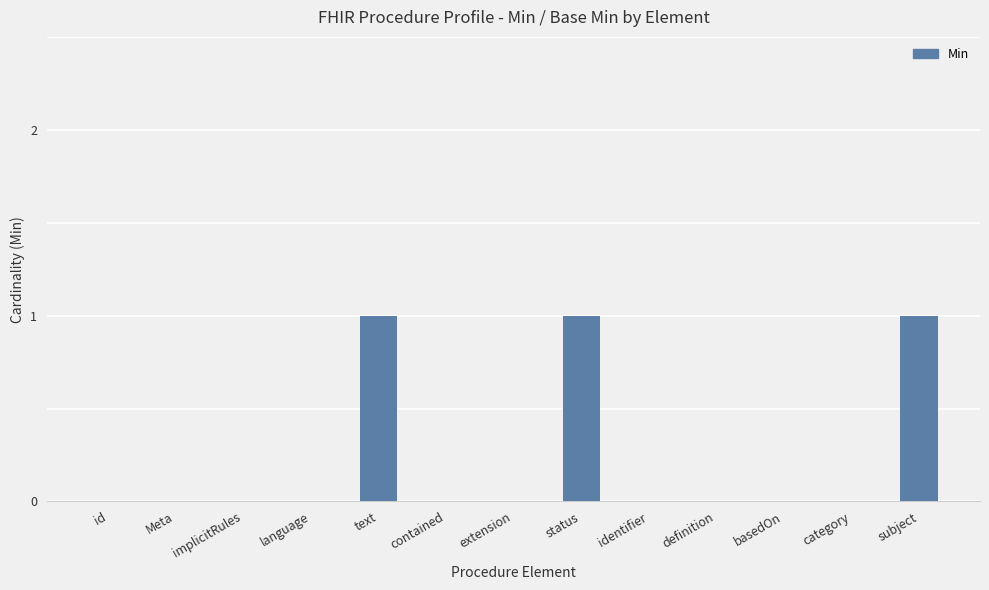

The value at text is 1. True or false?

True